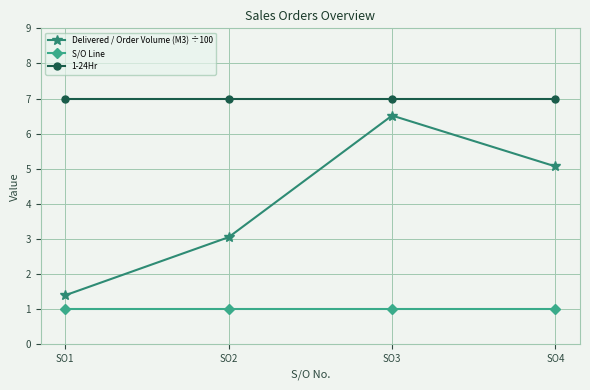

True or false: S/O Line and 1-24Hr cross at least once.

False